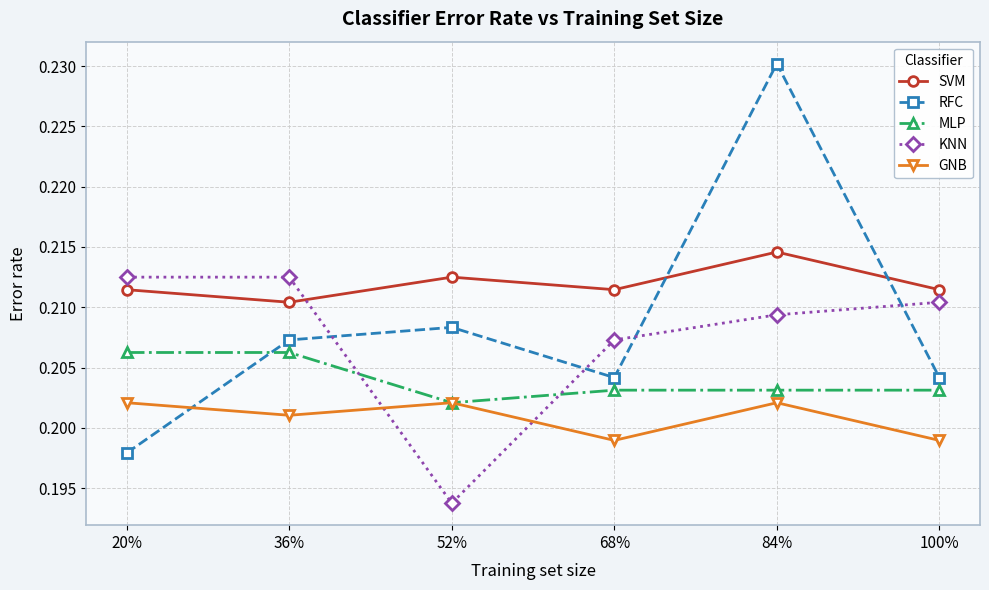

What position from the left is 36%?

2